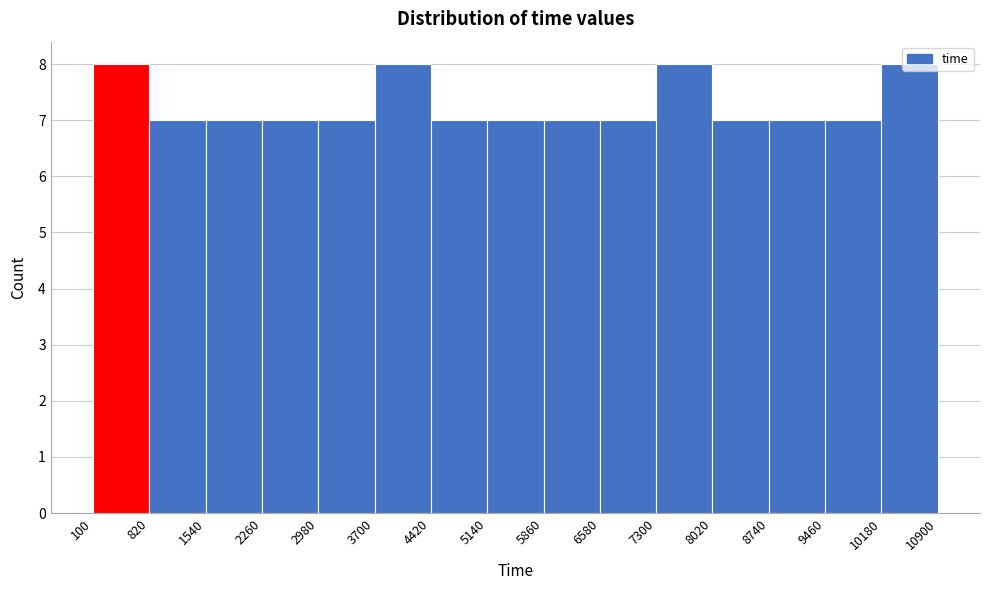

Reading left to right, list every bar in this chart as the range it spans on the x-axis followed by its height. The values are not printed on the chart, so give them approximately, as read against the axis.

100 to 820: 8
820 to 1540: 7
1540 to 2260: 7
2260 to 2980: 7
2980 to 3700: 7
3700 to 4420: 8
4420 to 5140: 7
5140 to 5860: 7
5860 to 6580: 7
6580 to 7300: 7
7300 to 8020: 8
8020 to 8740: 7
8740 to 9460: 7
9460 to 10180: 7
10180 to 10900: 8